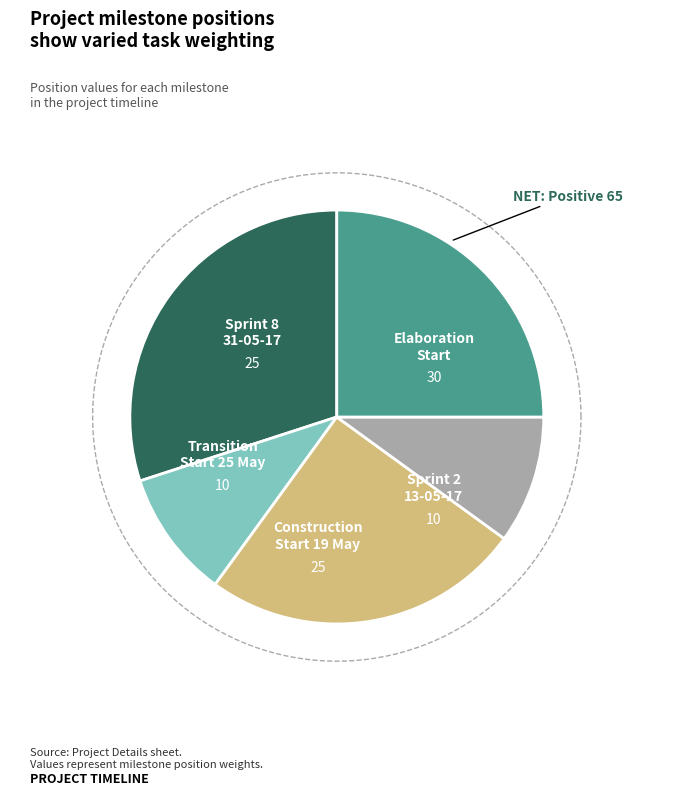

To the nearest percent, what portion does Transition Start 25 May represent?

10%